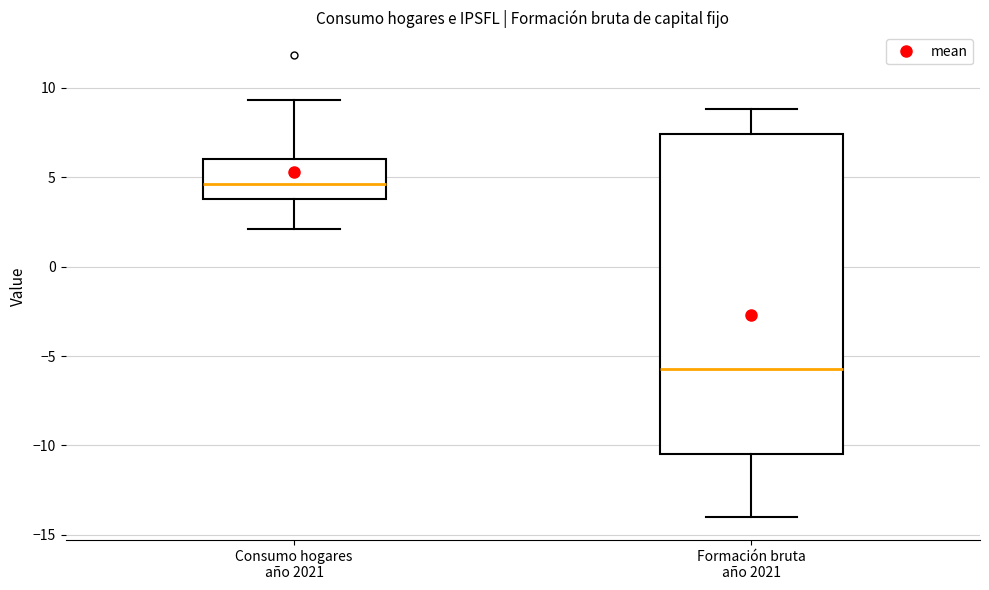

Where does the median line of the box for Consumo hogares año 2021 sit on the y-axis? The values are not printed on the chart, so give them approximately, as read against the axis.

4.5